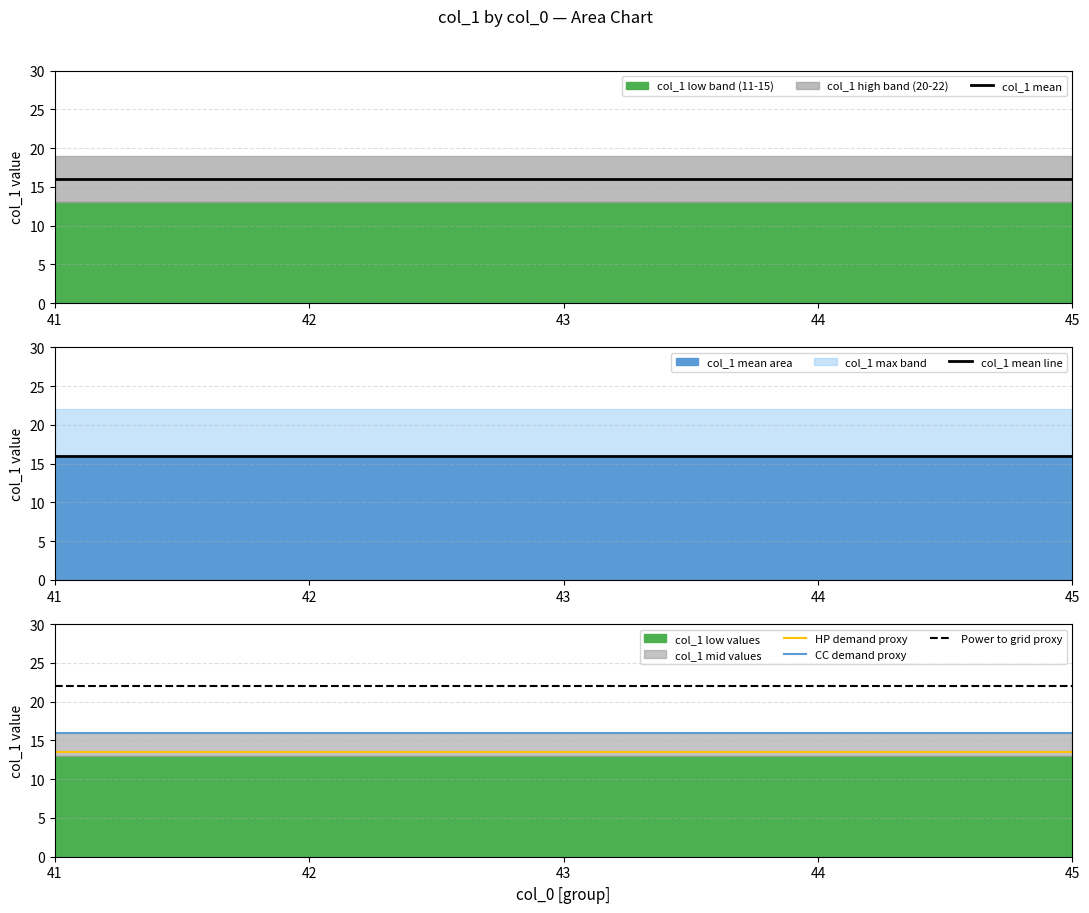

Does the chart display data point markers on the line(s)?

No